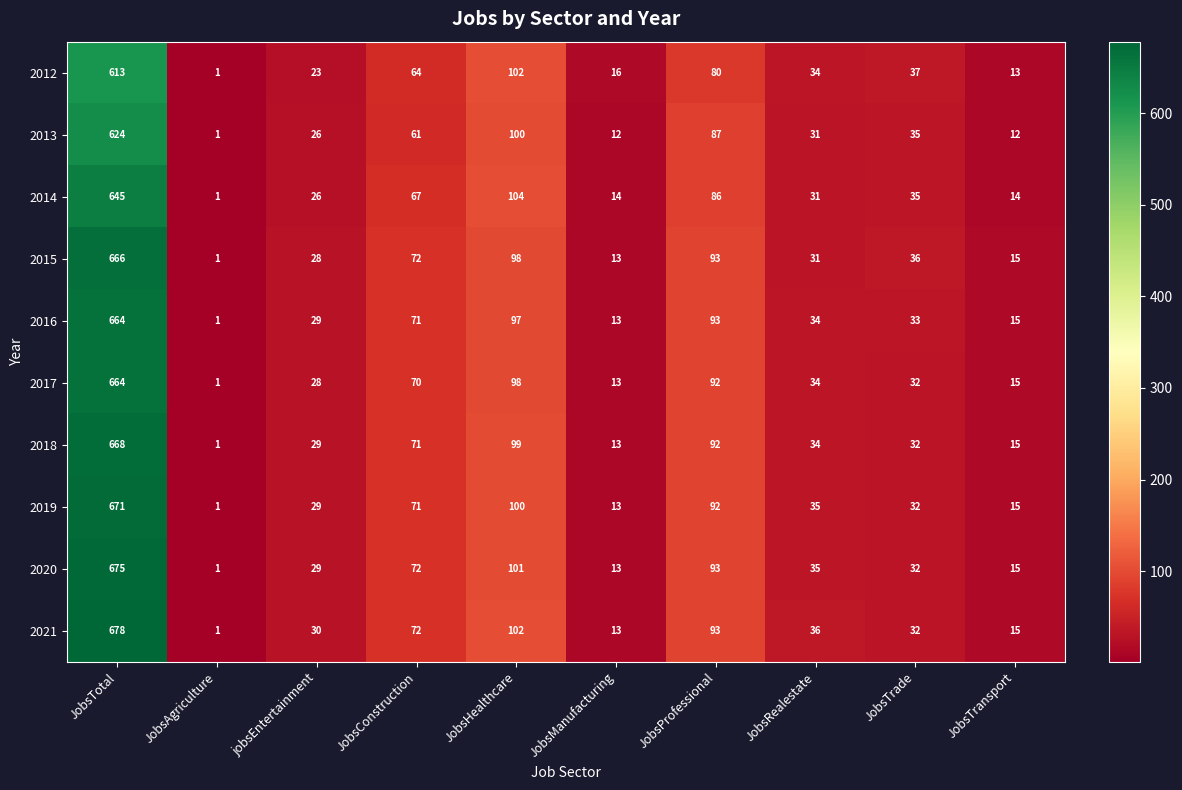

The value of 2013 at jobsEntertainment is 26. True or false?

True